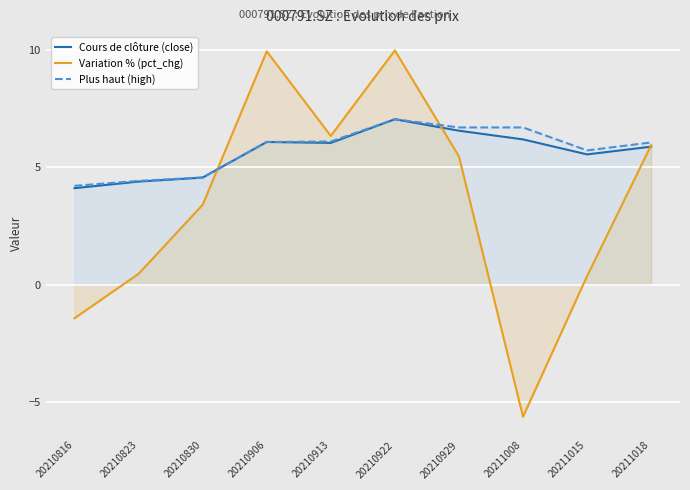

Reading left to right, what are all the values shown in this chart?

Cours de clôture (close): 4.1	4.4	4.6	6.1	6.0	7.0	6.6	6.2	5.5	5.9
Variation % (pct_chg): -1.4	0.5	3.4	9.9	6.3	10.0	5.5	-5.6	0.4	5.9
Plus haut (high): 4.2	4.4	4.6	6.1	6.1	7.0	6.7	6.7	5.7	6.1